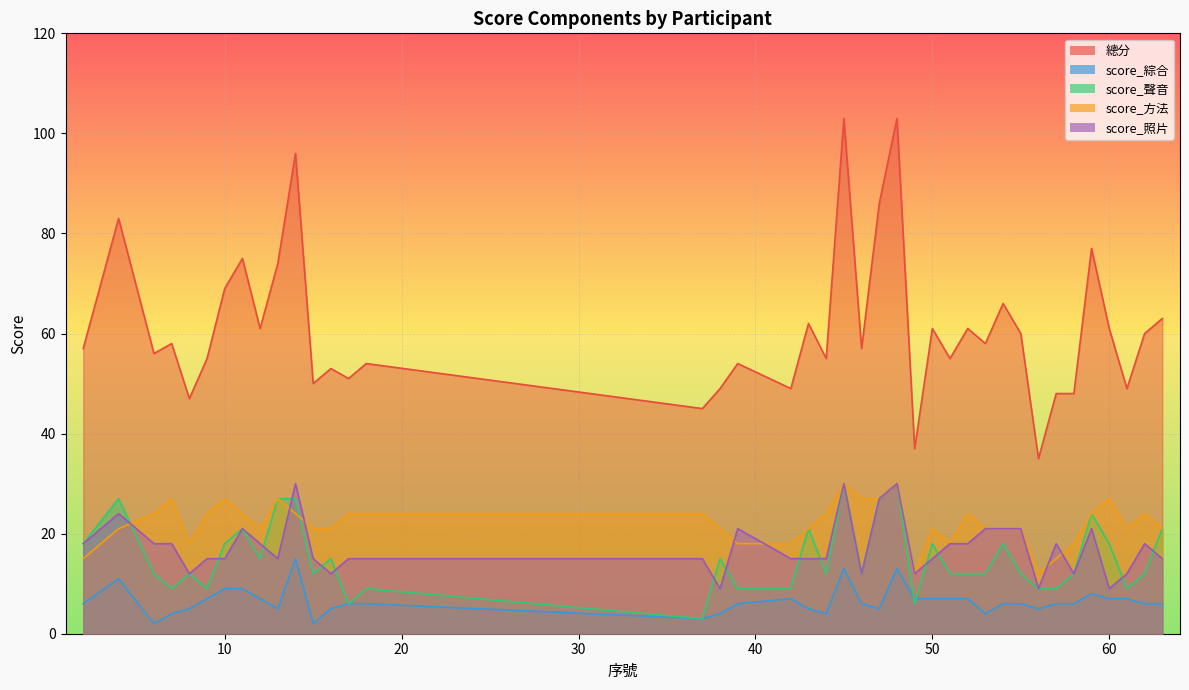

How many interior local valleys does the score_照片 series have?

9